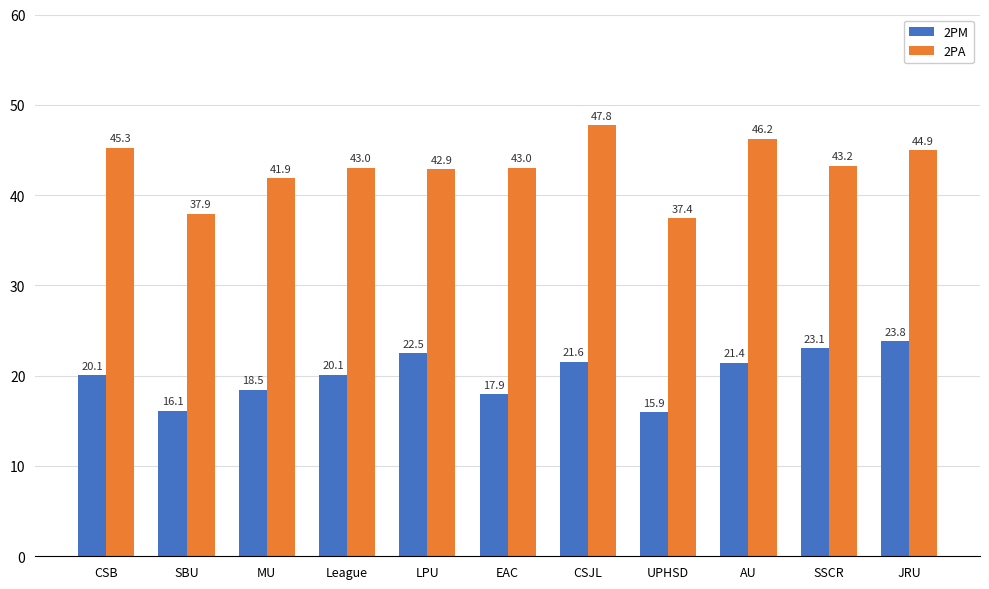

What is the label of the 9th bar from the left?

AU